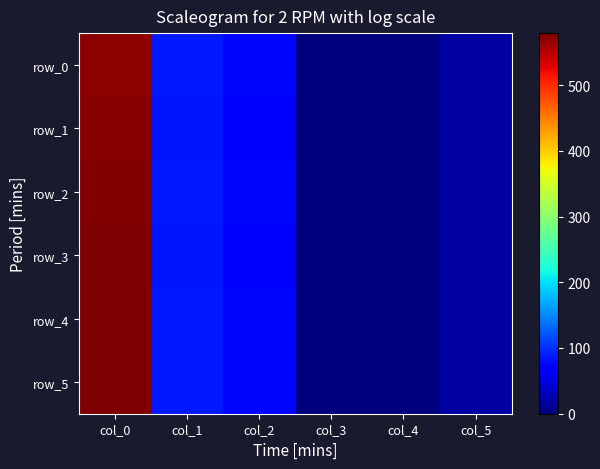

Which category has the lowest value in the row_3 series?

col_4